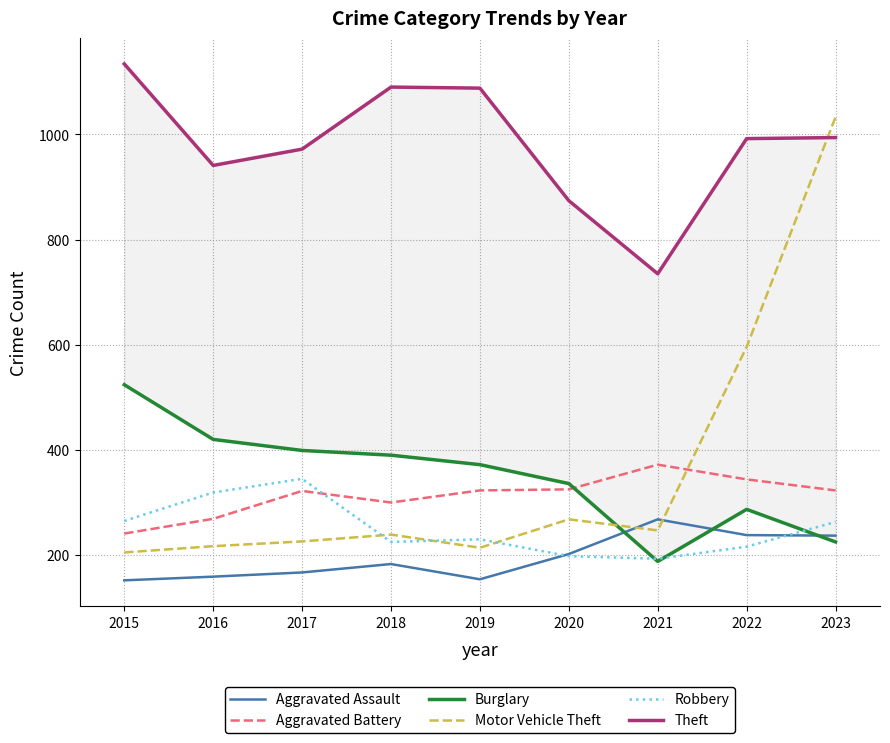

True or false: Motor Vehicle Theft has more than 0 interior local peaks.

True